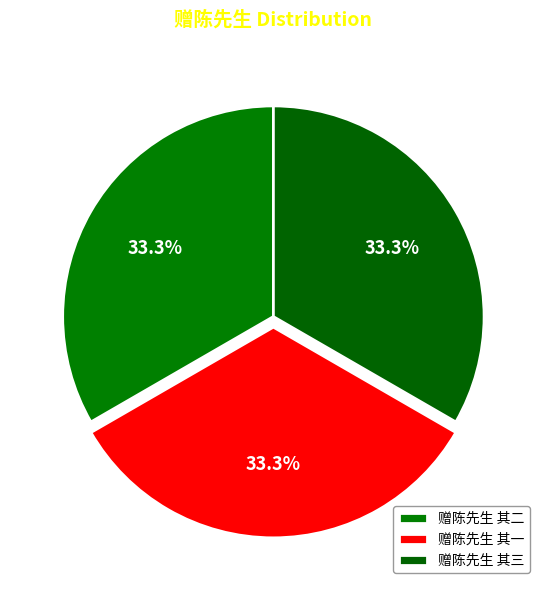

Which slice is the largest?

赠陈先生 其一